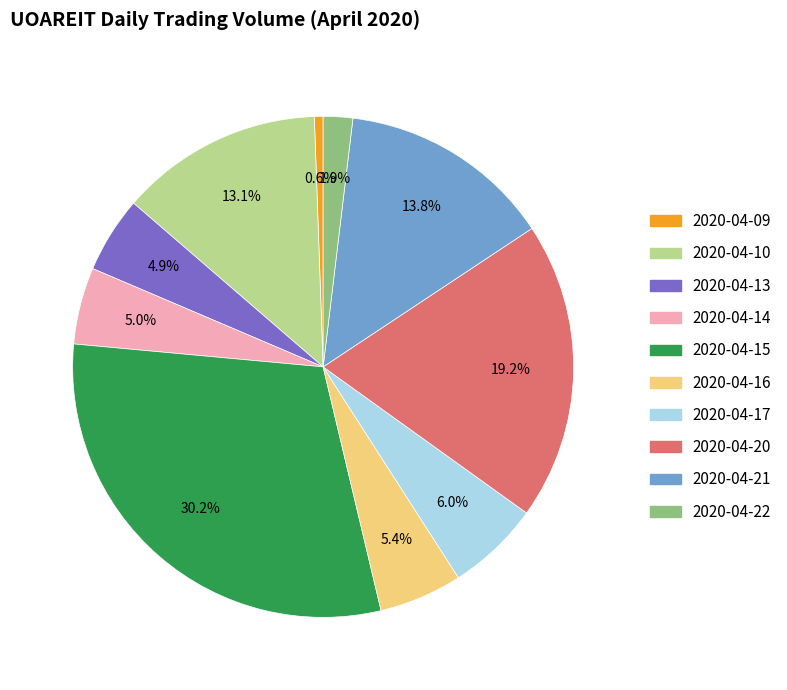

Do 2020-04-21 and 2020-04-10 together represent more than half of the pie?

No